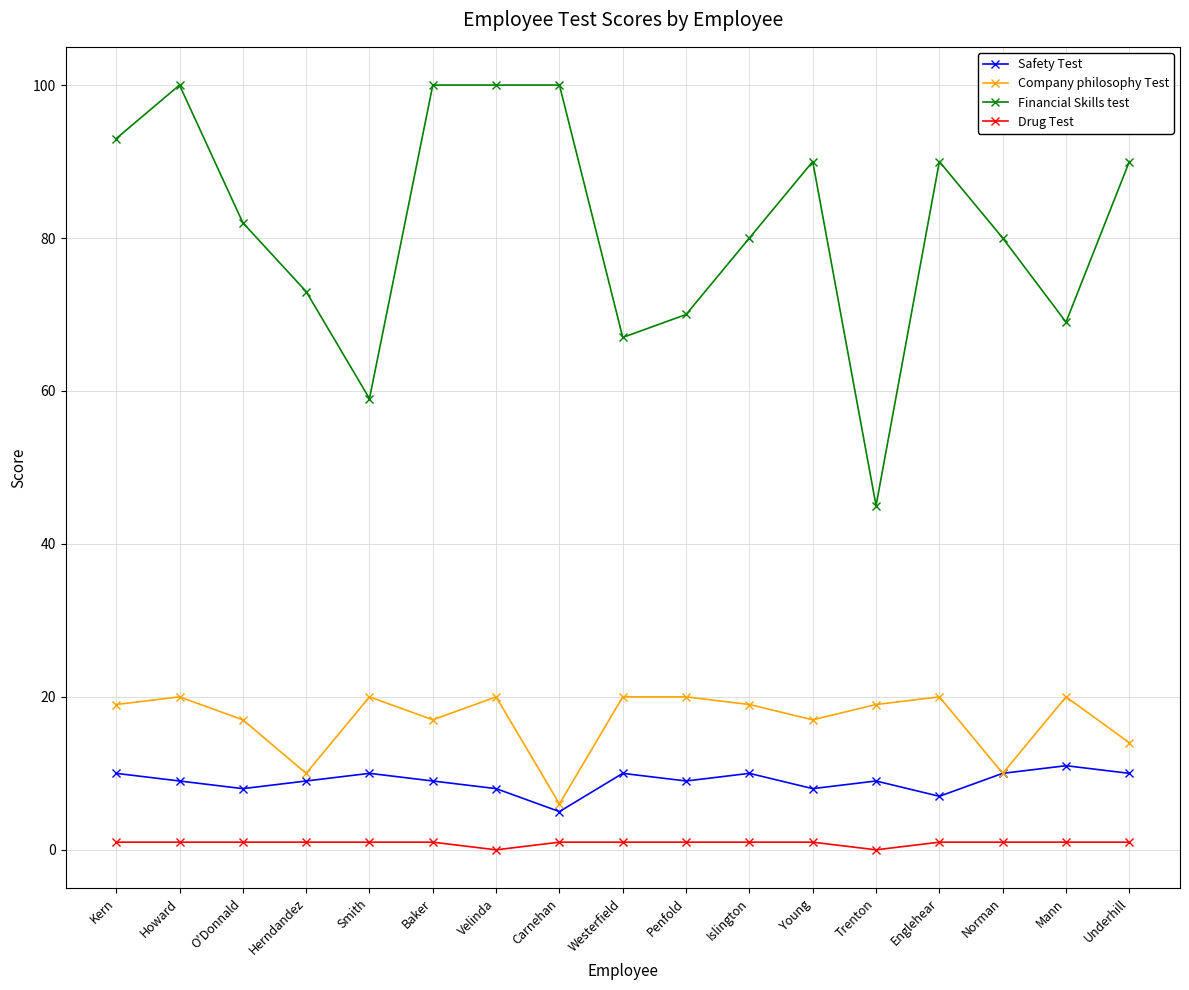

Rank the series by their maximum value, from lowest to highest.

Drug Test, Safety Test, Company philosophy Test, Financial Skills test